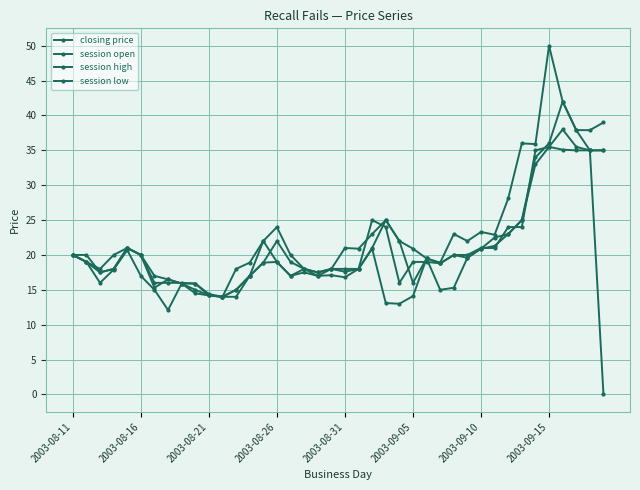

Which series has the widest spread of values?

closing price